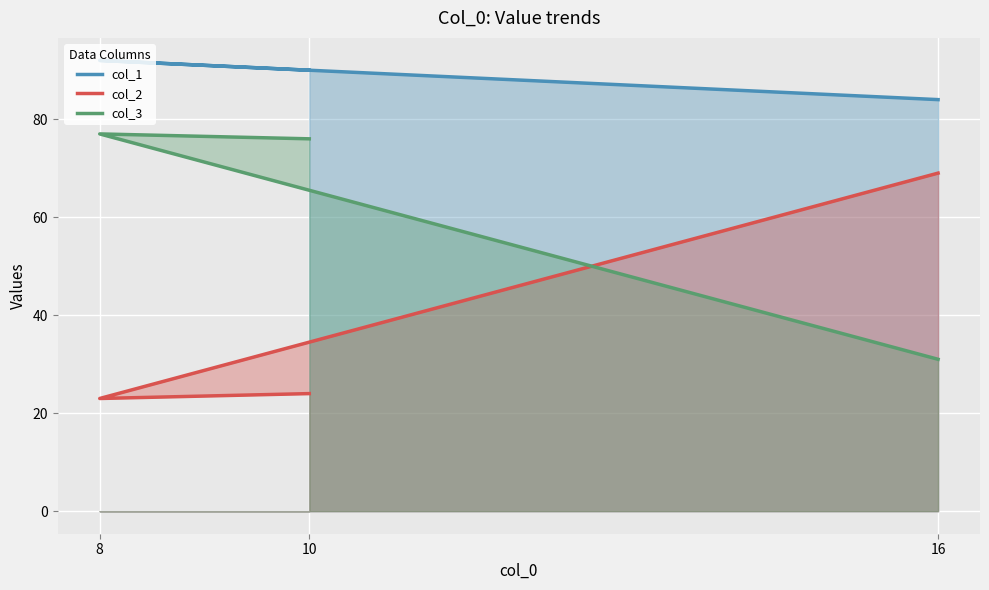

What is the minimum value for col_1?

84